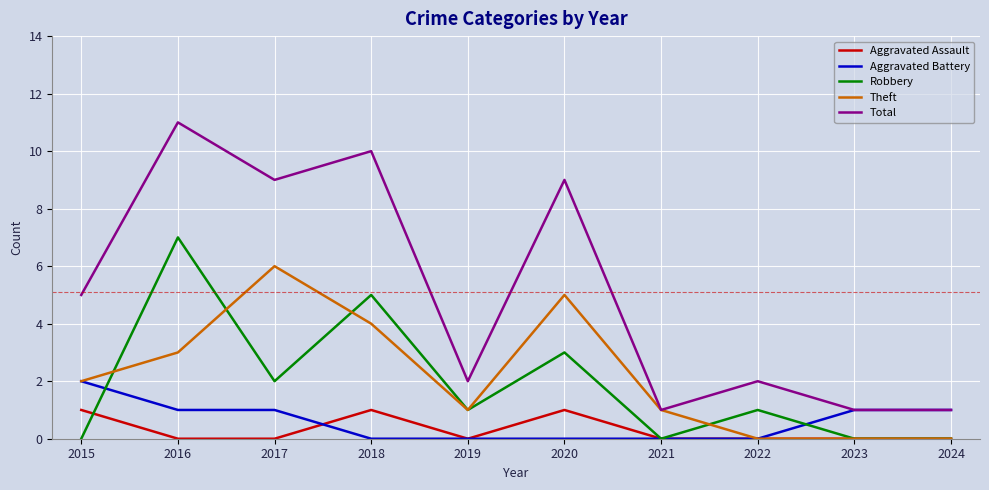

Reading left to right, what are all the values shown in this chart?

Aggravated Assault: 2015=1	2016=0	2017=0	2018=1	2019=0	2020=1	2021=0	2022=0	2023=0	2024=0
Aggravated Battery: 2015=2	2016=1	2017=1	2018=0	2019=0	2020=0	2021=0	2022=0	2023=1	2024=1
Robbery: 2015=0	2016=7	2017=2	2018=5	2019=1	2020=3	2021=0	2022=1	2023=0	2024=0
Theft: 2015=2	2016=3	2017=6	2018=4	2019=1	2020=5	2021=1	2022=0	2023=0	2024=0
Total: 2015=5	2016=11	2017=9	2018=10	2019=2	2020=9	2021=1	2022=2	2023=1	2024=1